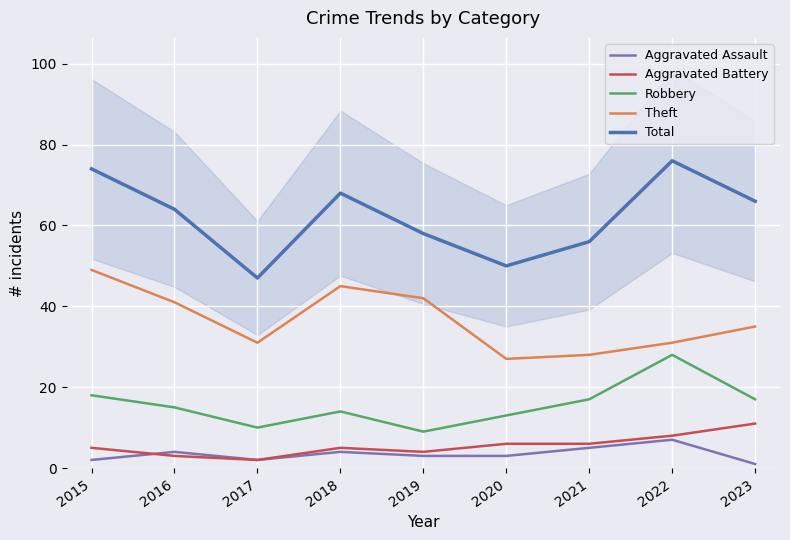

The value of Total at 2021 is 78. True or false?

False